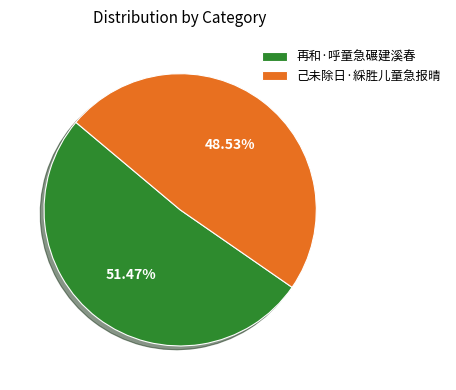

What is the ratio of the value at 再和·呼童急碾建溪春 to the value at 己未除日·綵胜儿童急报晴?

1.1